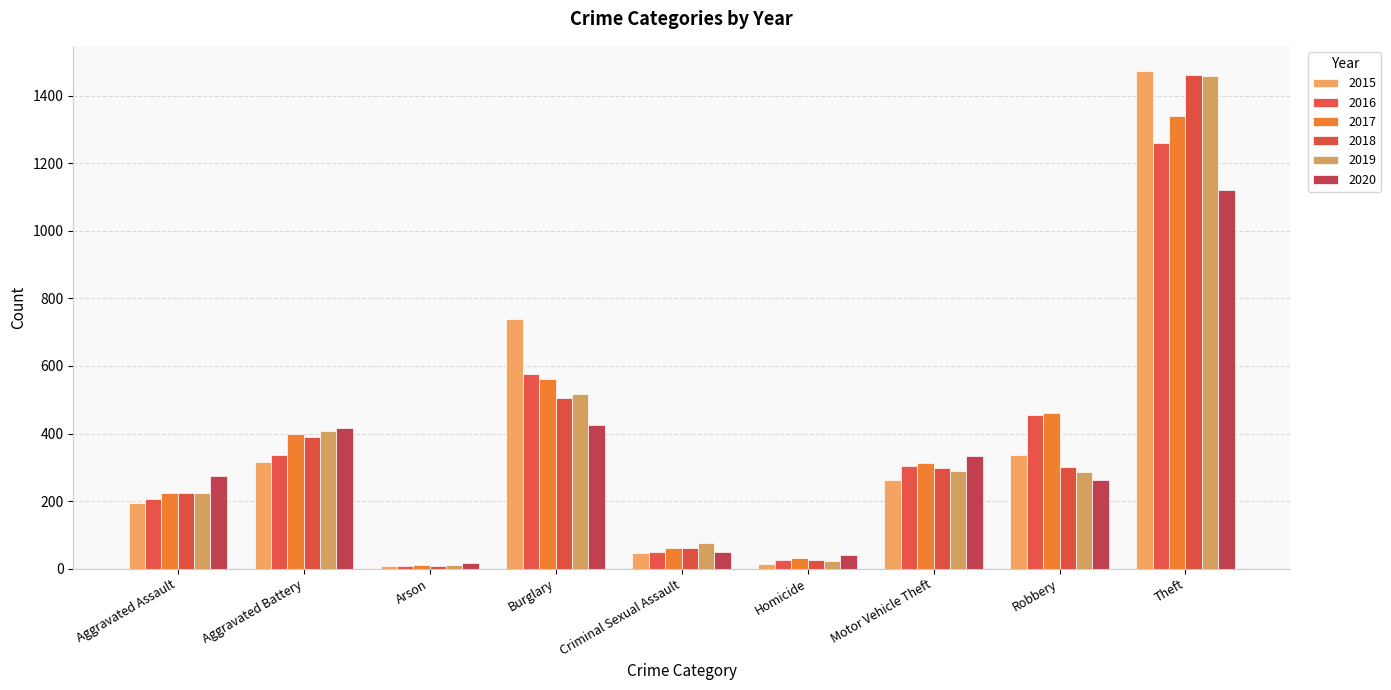

What is the value of the 2018 bar at the 5th from the left?

60